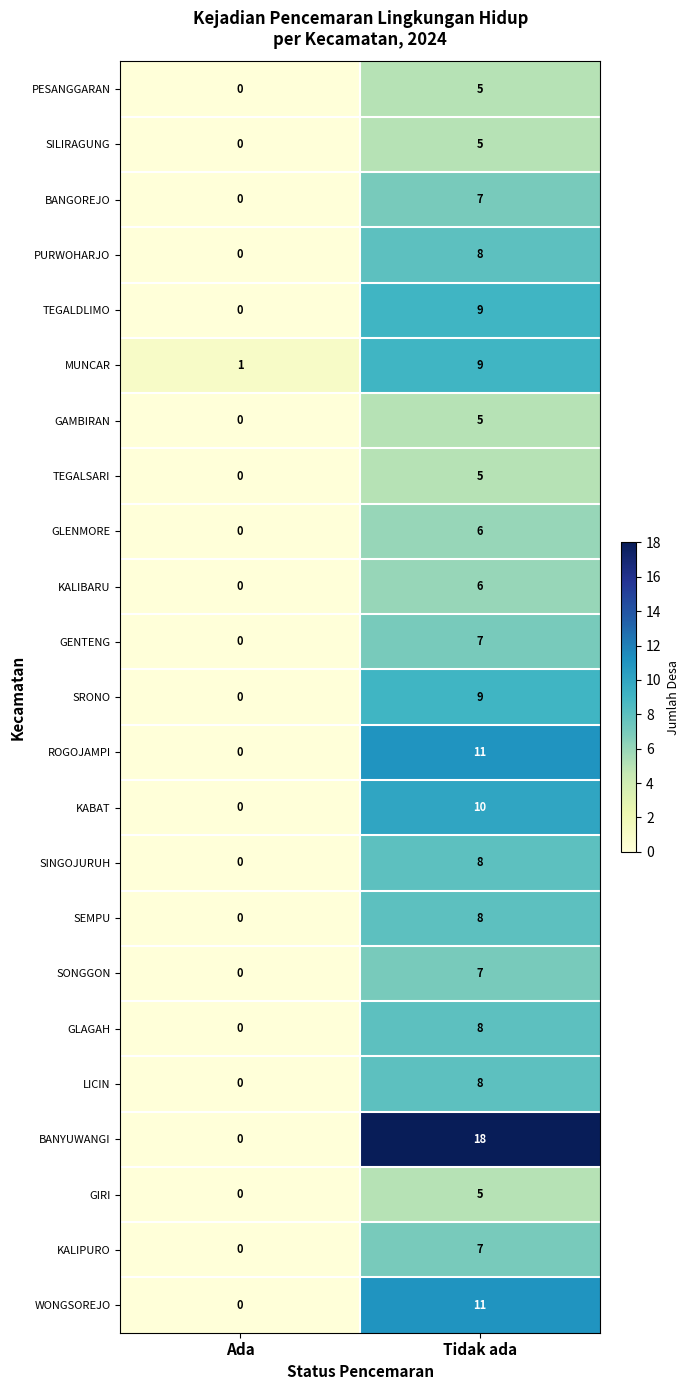

The GIRI series shows 7 at Tidak ada. True or false?

False